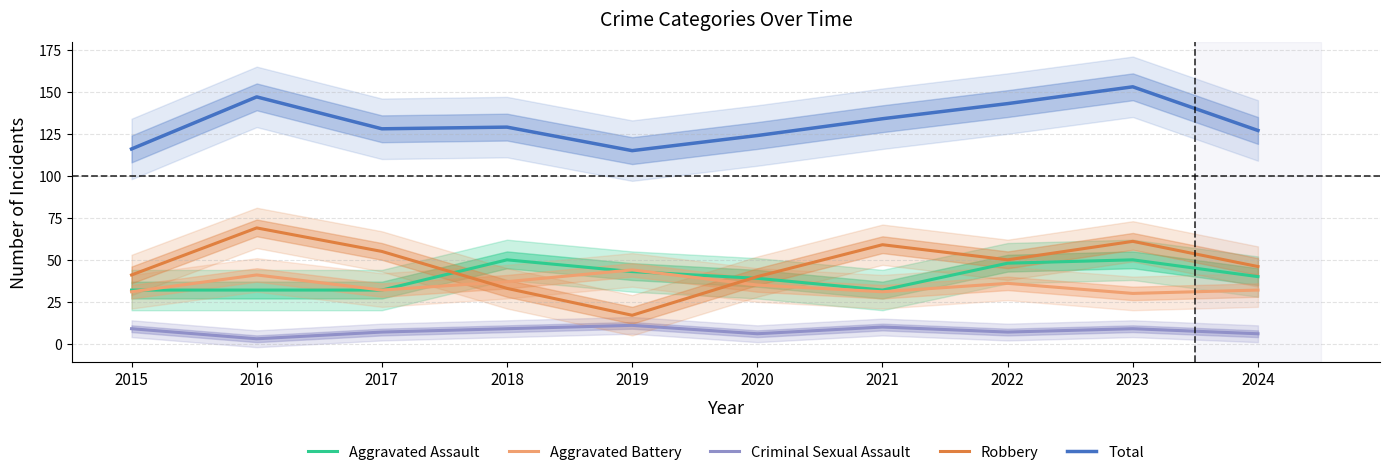

How many distinct data groups are displayed?

5